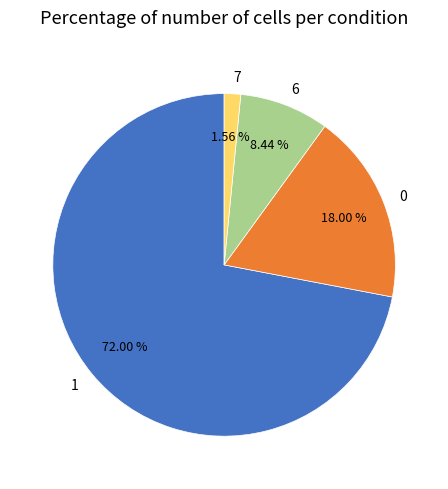

To the nearest percent, what is the average slice percentage?

25%